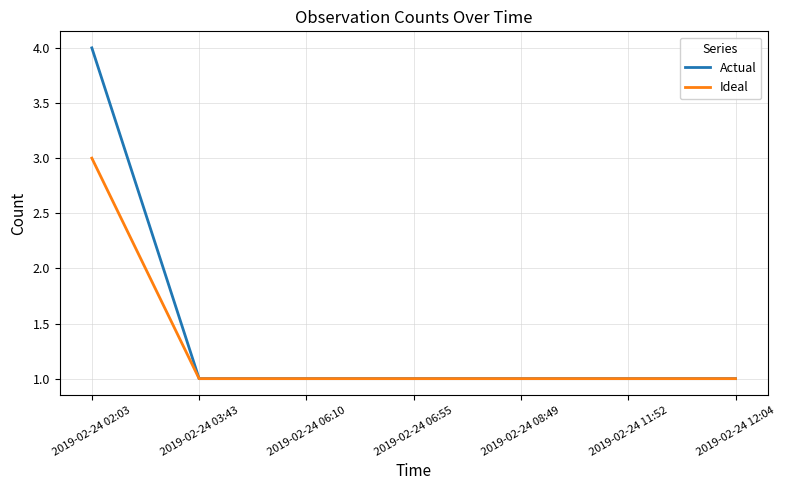

What is the difference between the highest and lowest values at 2019-02-24 02:03?

1